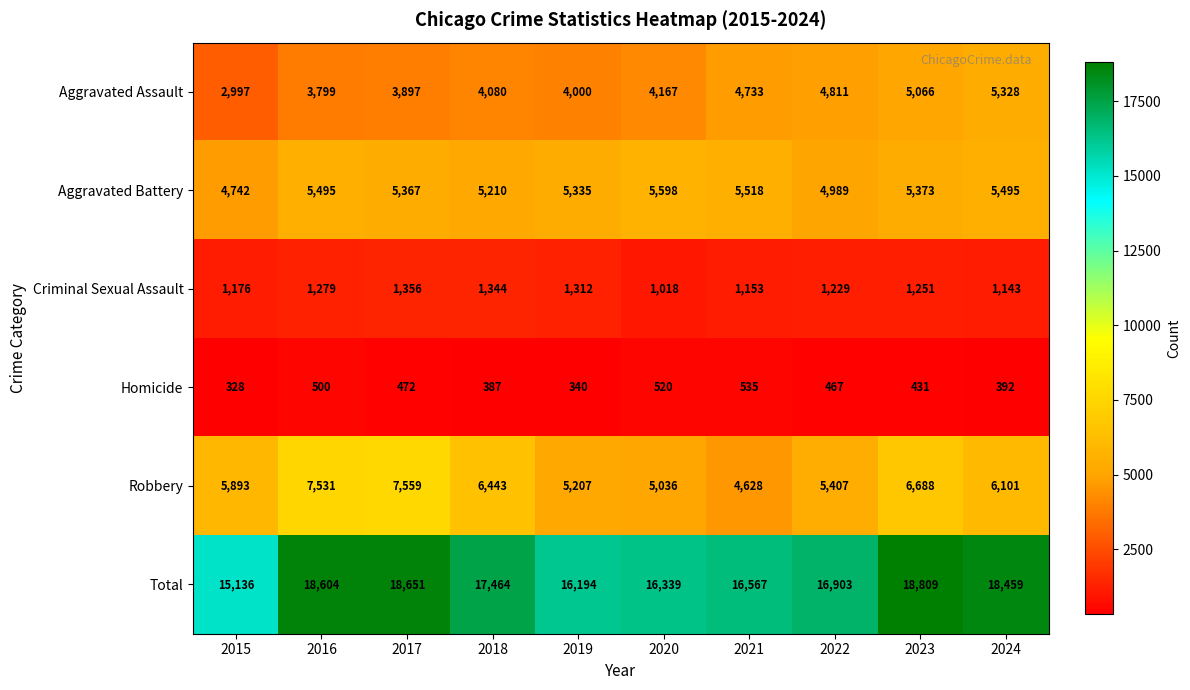

List the series in order of their peak value, highest first.

Total, Robbery, Aggravated Battery, Aggravated Assault, Criminal Sexual Assault, Homicide